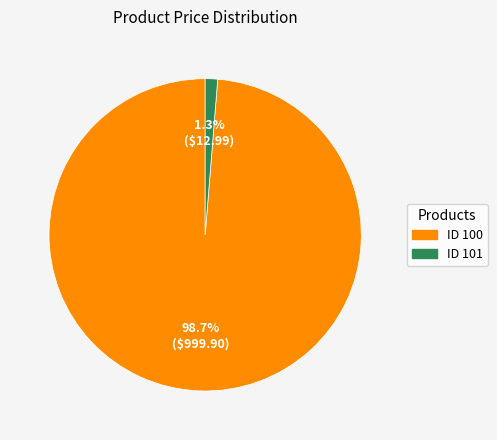

Is there a majority slice in this chart?

Yes